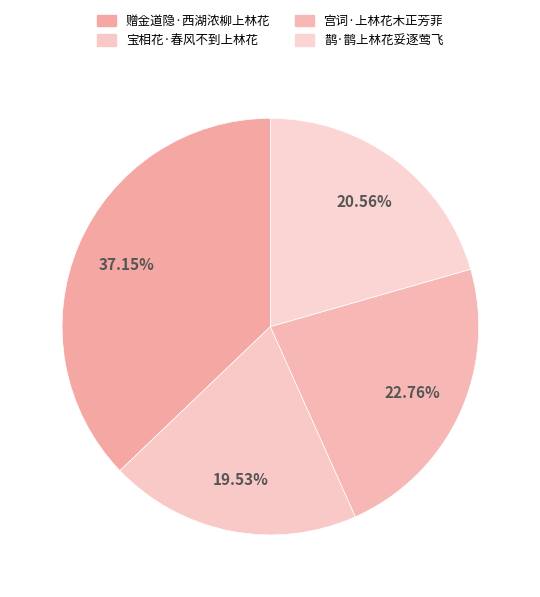

The 宫词·上林花木正芳菲 slice represents 23% of the pie. True or false?

True